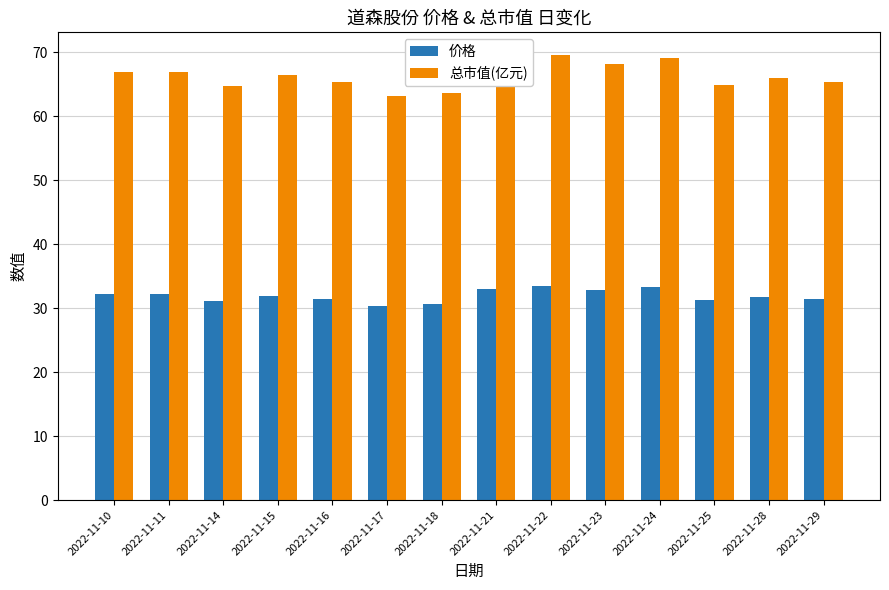

Count the number of data series in this chart.

2